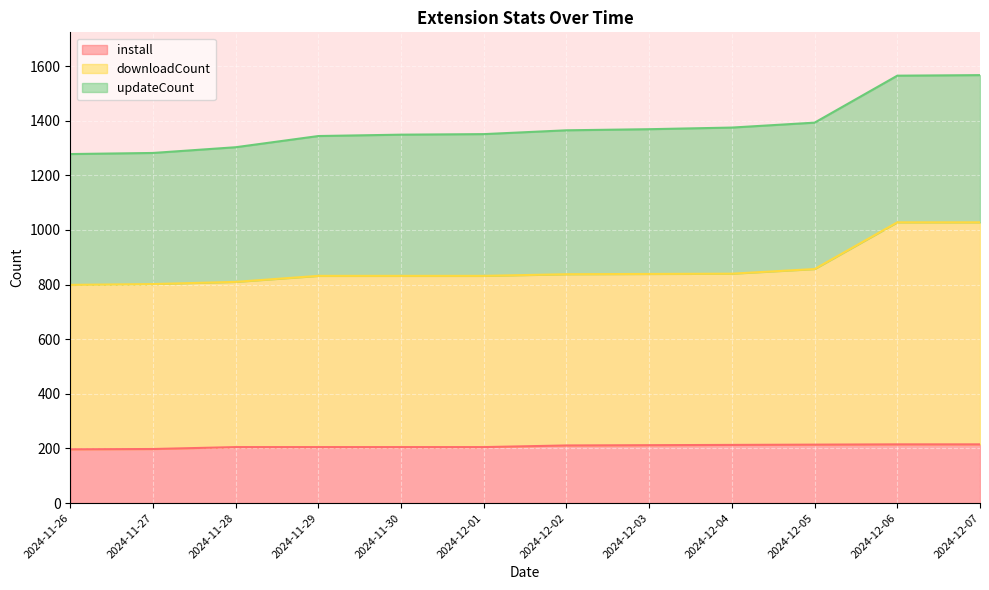

What is the total value across all series at 2024-12-07?

1567